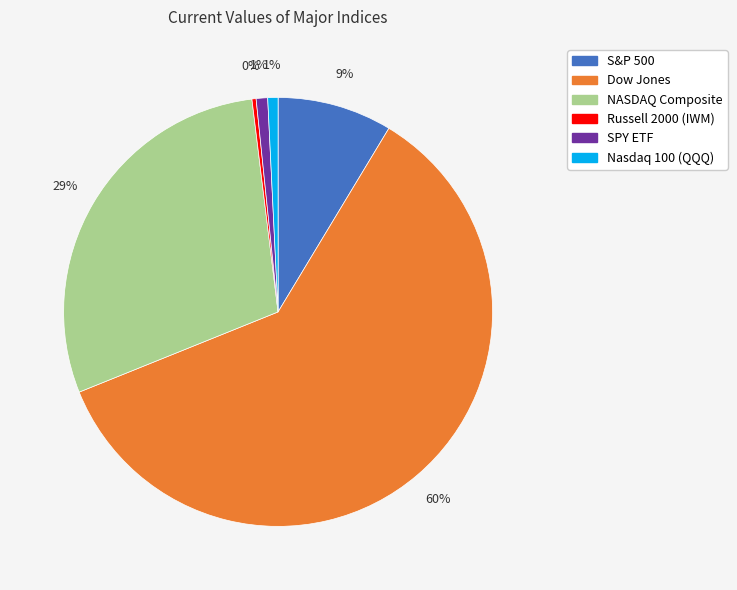

Between SPY ETF and Russell 2000 (IWM), which is larger?

SPY ETF